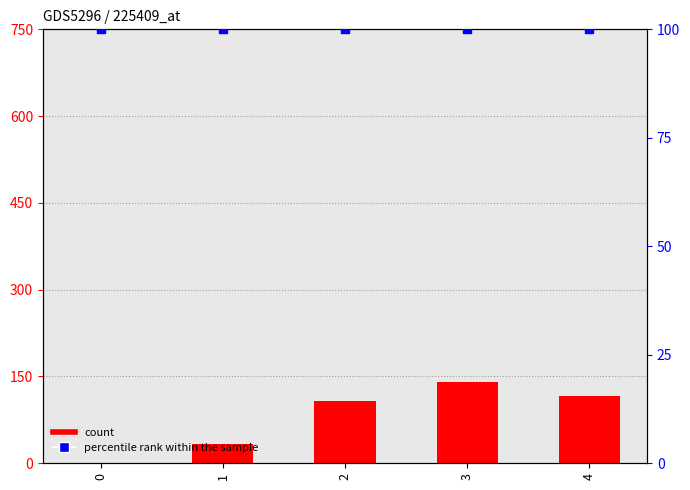

Is the value of count at 2 greater than the value of percentile rank within the sample at 2?

Yes